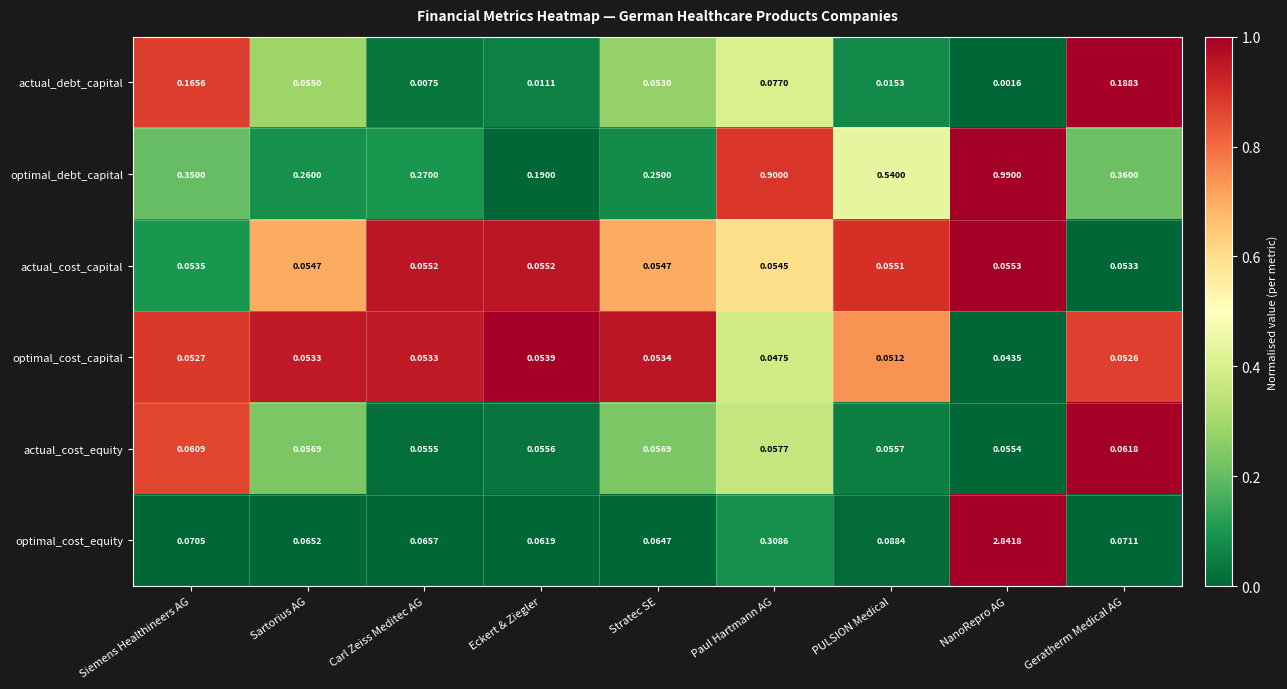

How many series are shown in this chart?

6